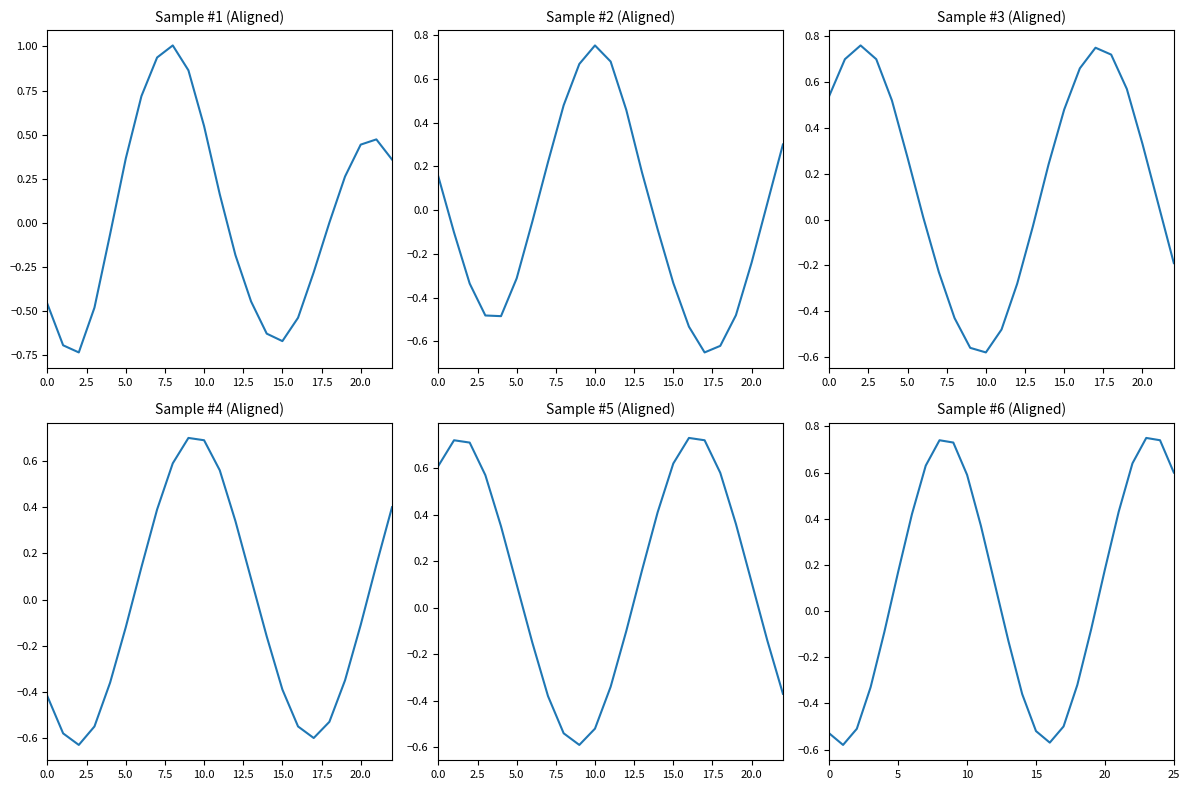

Between 22 and 22.5, which is larger?

22.5